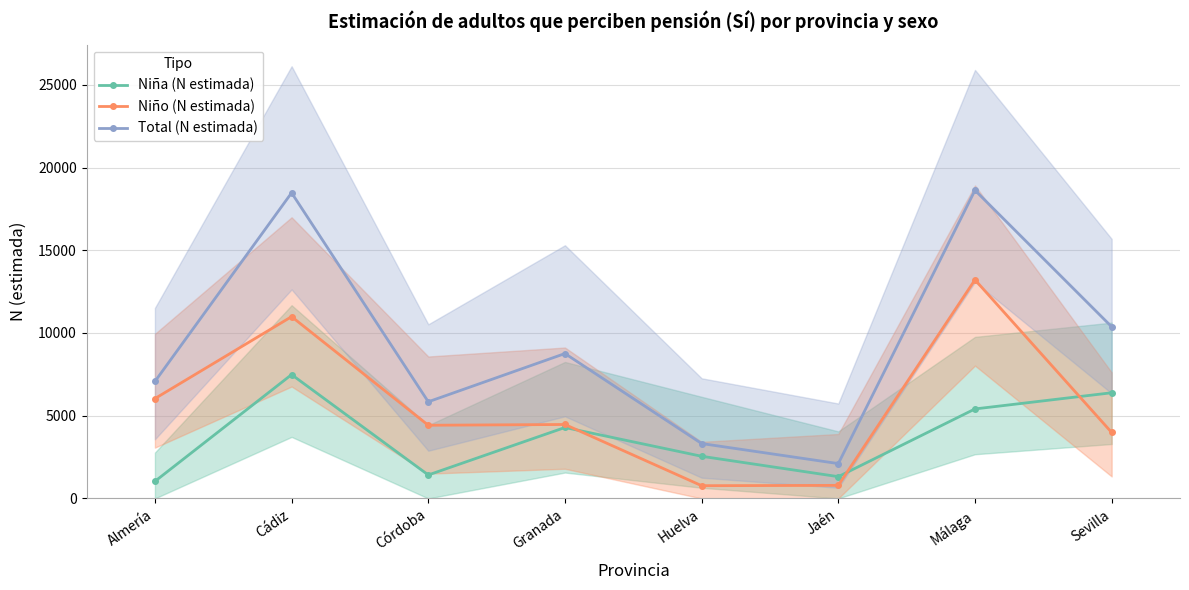

How many lines are shown in the chart?

3